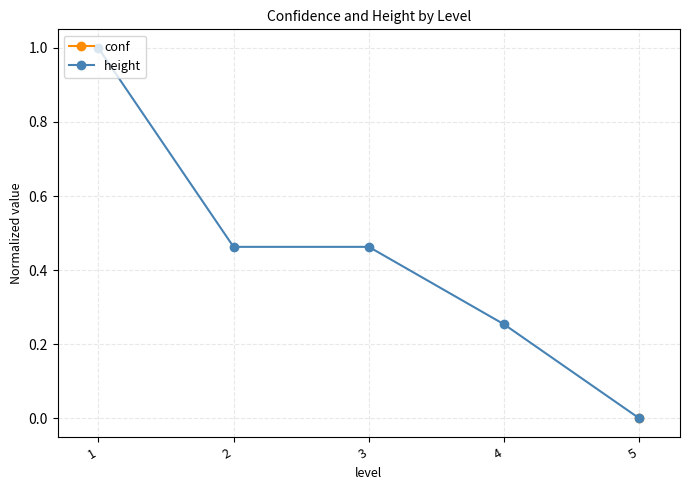

True or false: height has a value of 0.5 at 2.

True